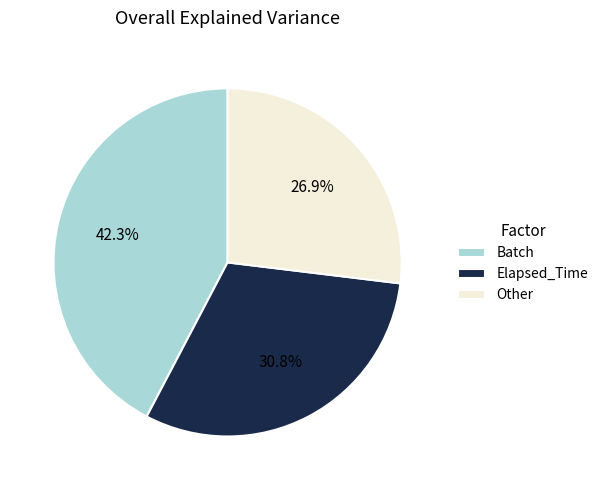

To the nearest percent, what is the difference between the largest and smallest slice percentages?

15%